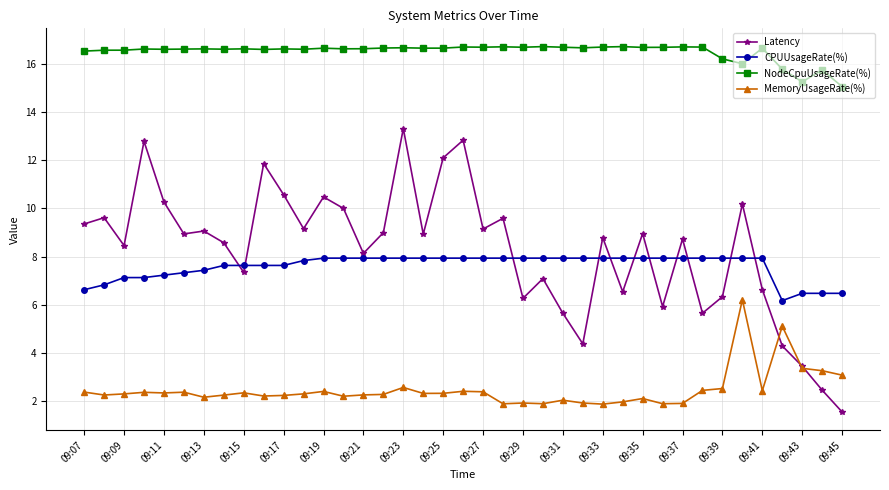

Rank the series by their maximum value, from highest to lowest.

NodeCpuUsageRate(%), Latency, CPUUsageRate(%), MemoryUsageRate(%)